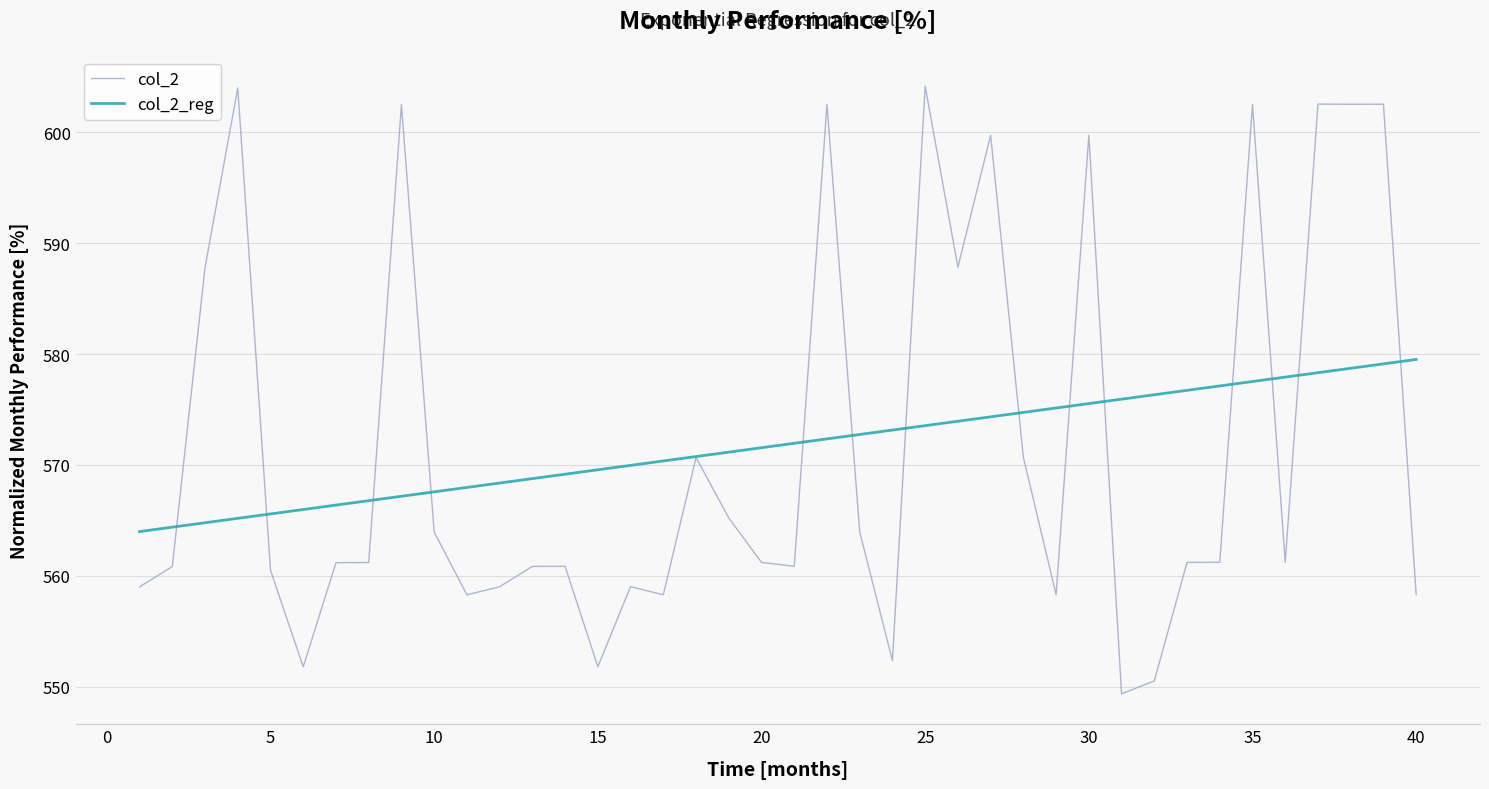

List the series in order of their peak value, highest first.

col_2, col_2_reg